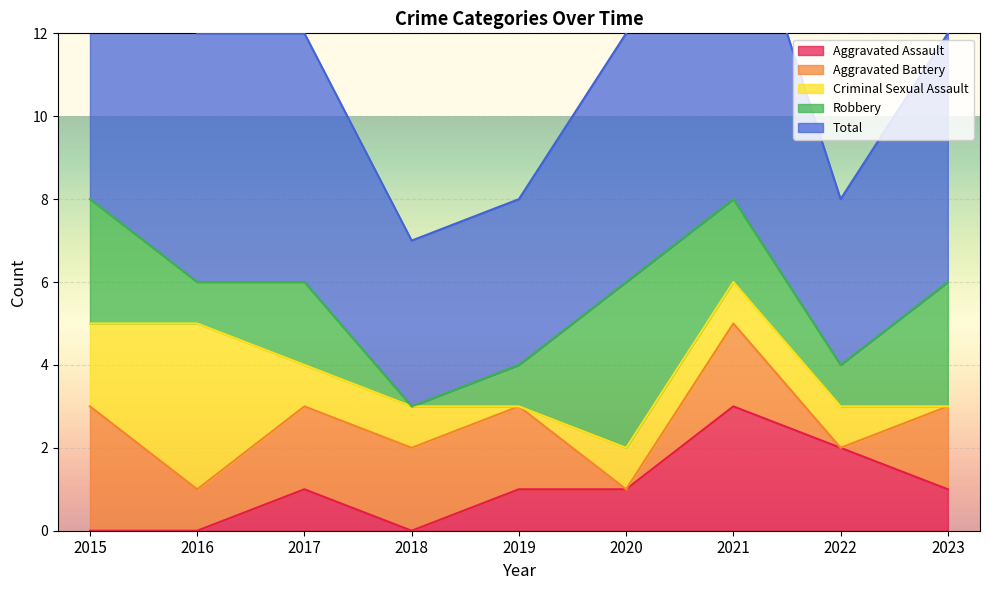

How many lines are shown in the chart?

5